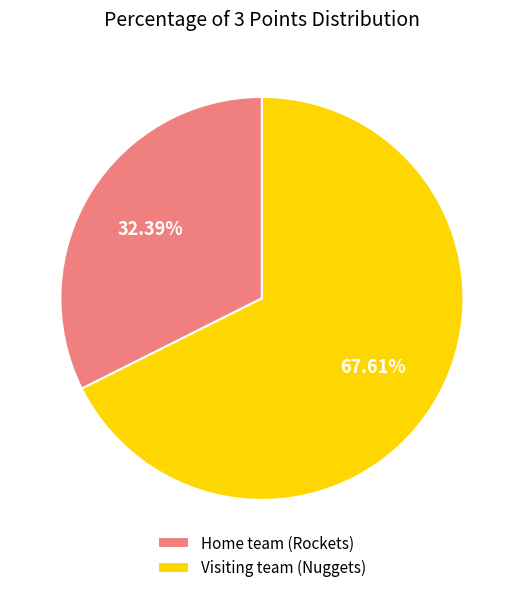

To the nearest percent, what percentage of the pie is Home team (Rockets)?

32%